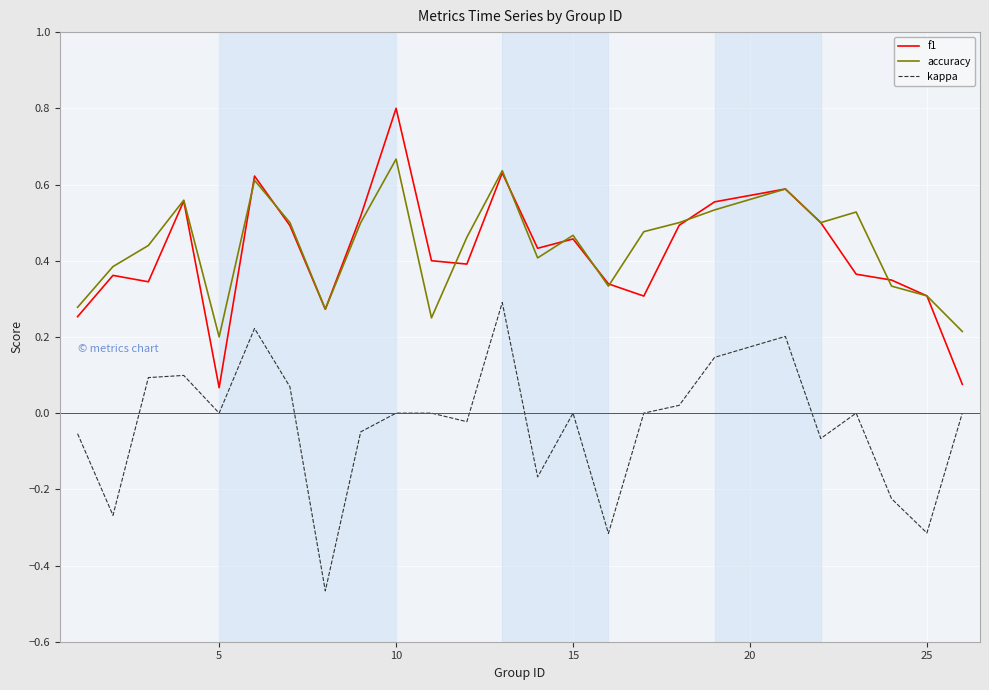

True or false: f1 and kappa intersect in this chart.

False